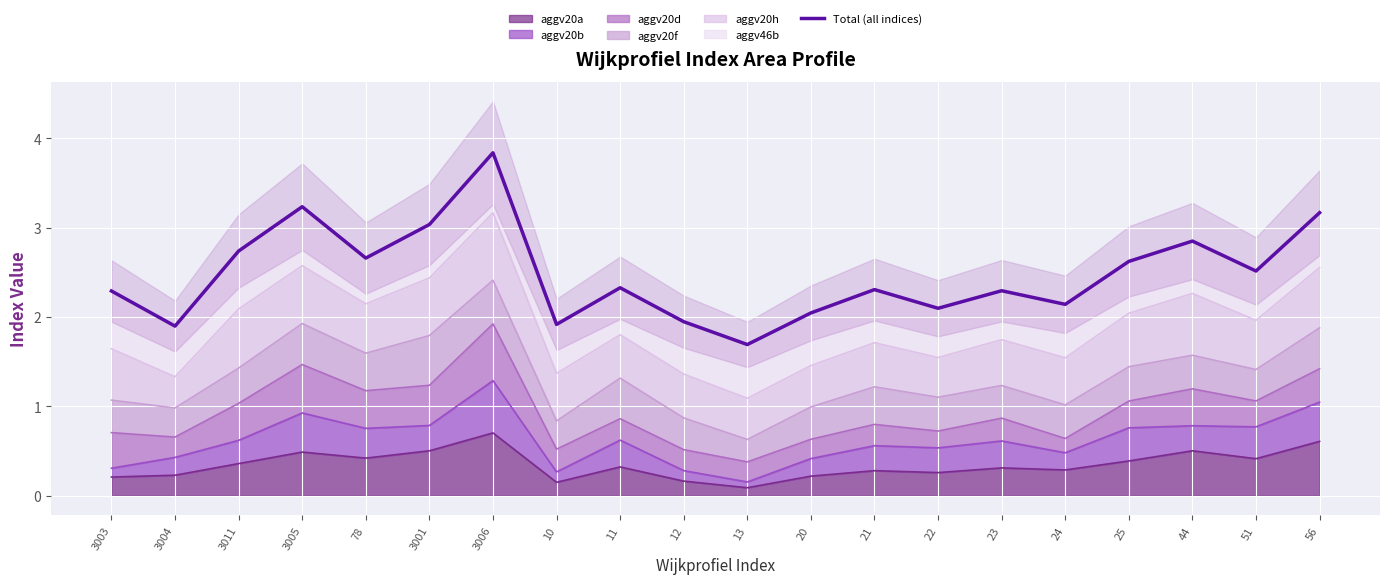

At which label does the data first exceed 2?

3003